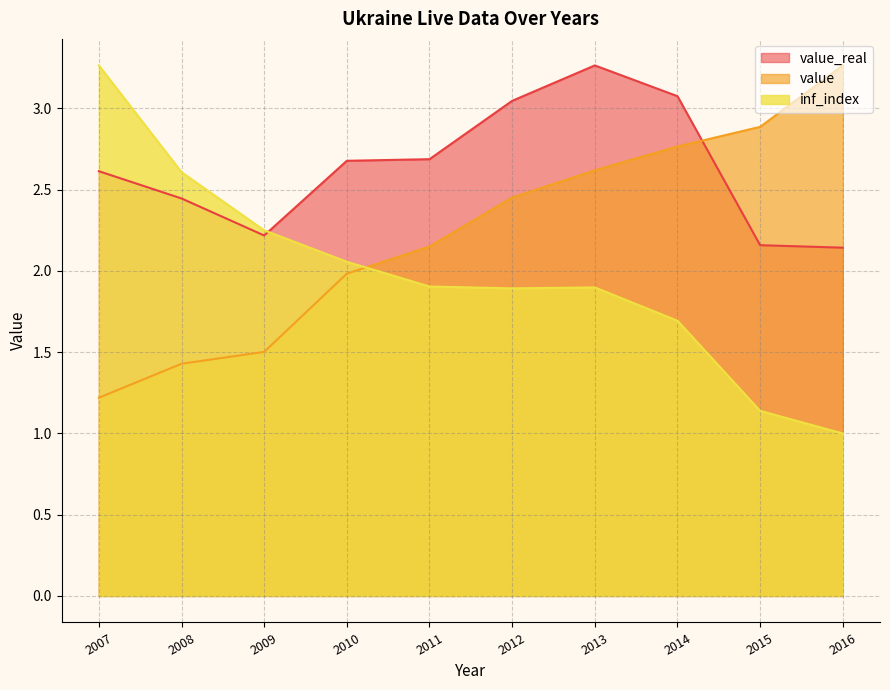

At which category does inf_index reach its first local valley?

2012